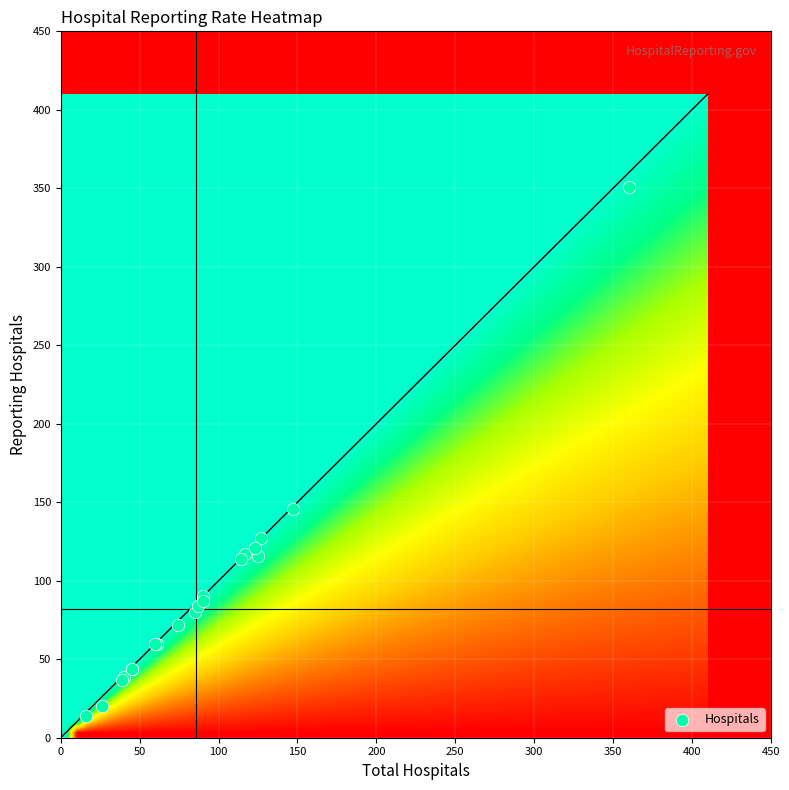

What Y value in the scatter plot is closest to 182?

146